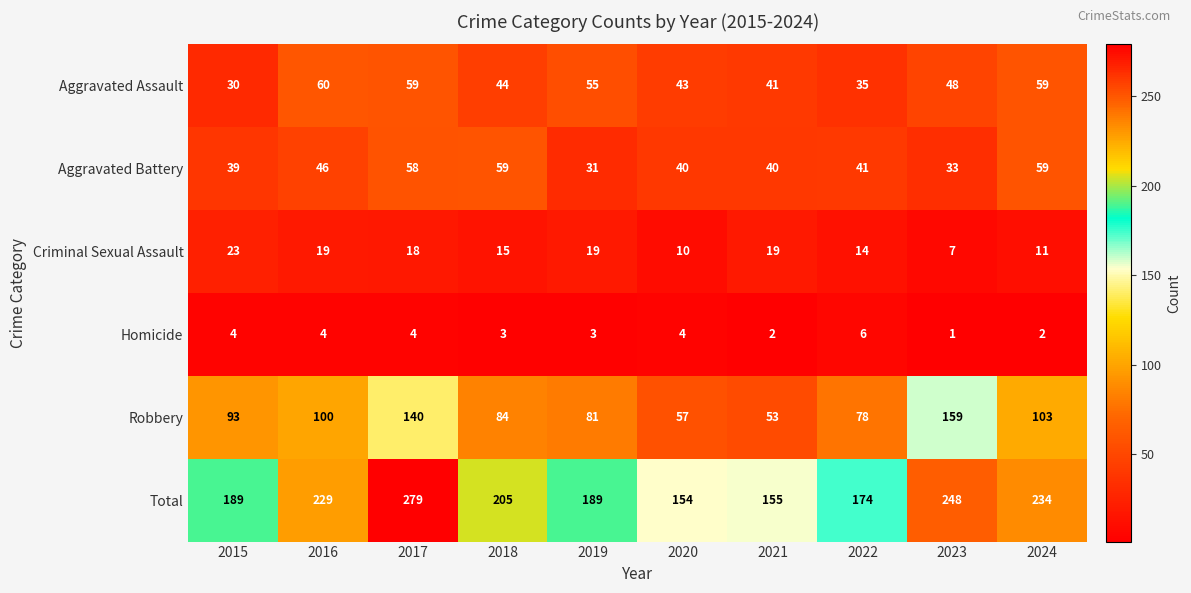

What is the spread (max minus min) of values at 2015?

185